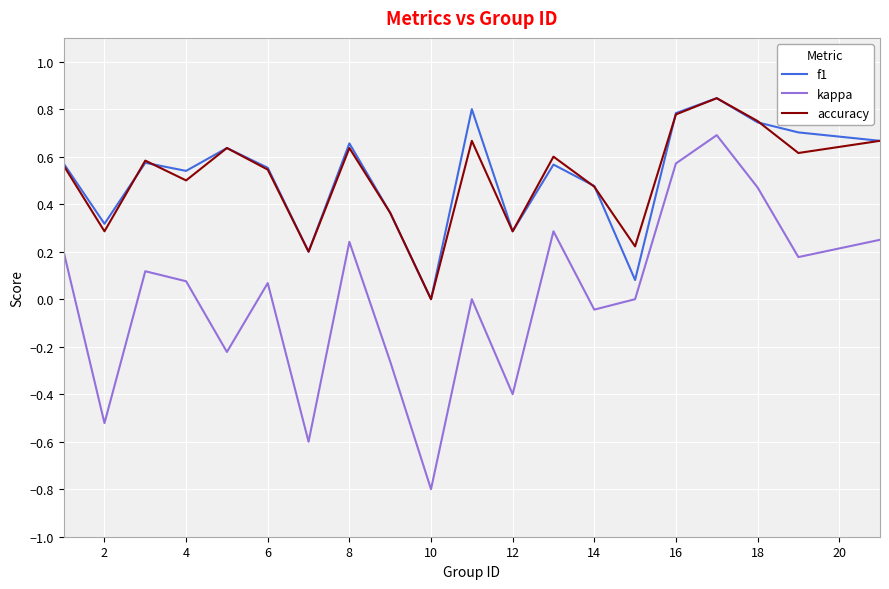

Which series has the widest spread of values?

kappa